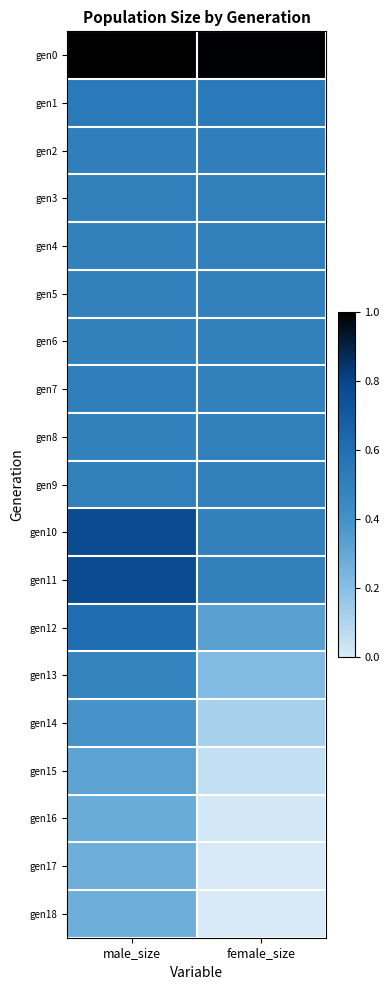

Count the number of categories in the chart.

2